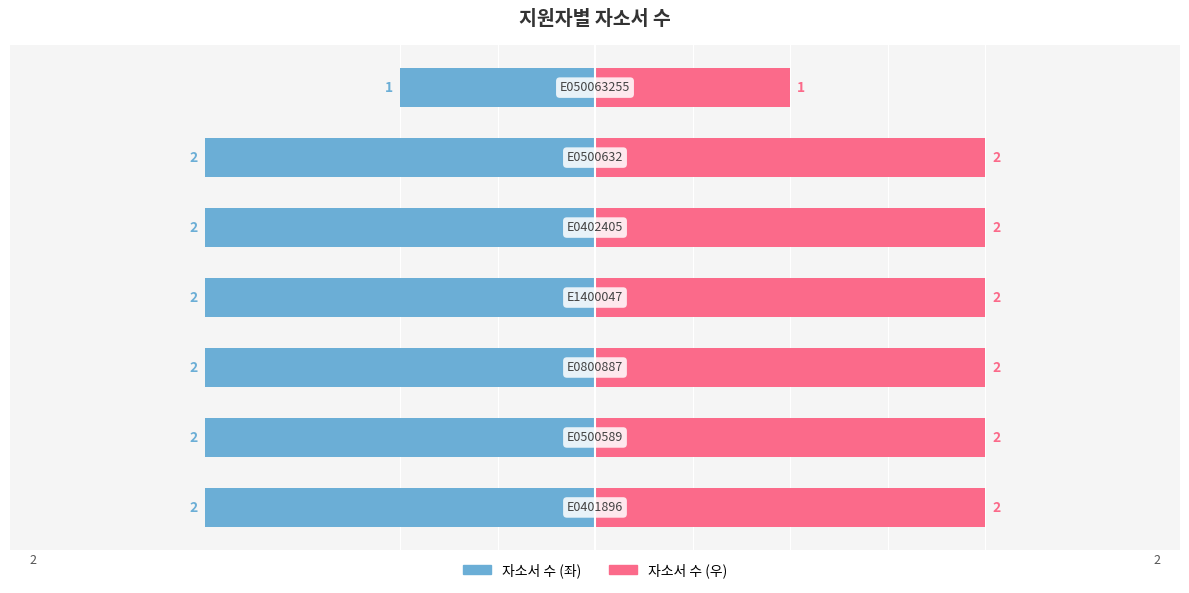

Rank the categories by value from highest to lowest.

E0401896, E0500589, E0800887, E1400047, E0402405, E0500632, E050063255